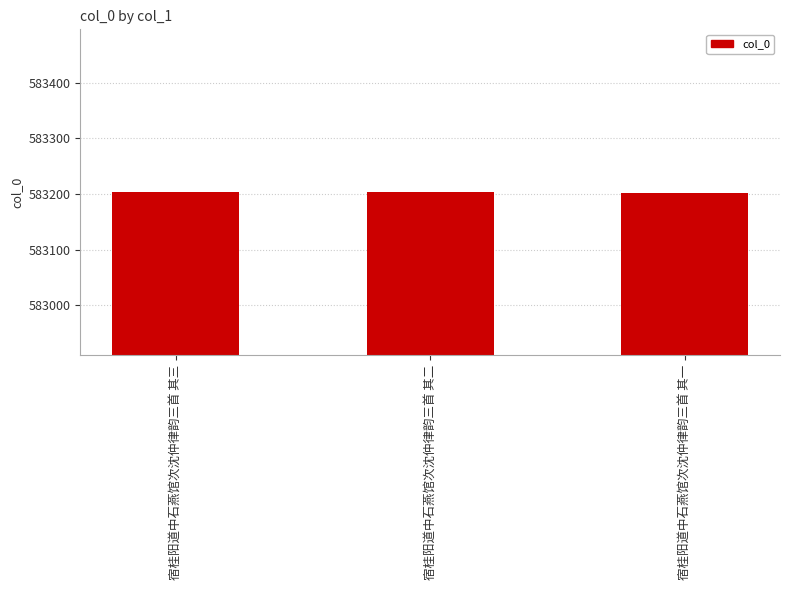

What is the label of the 2nd bar from the left?

宿桂阳道中石燕馆次沈仲律韵三首 其二